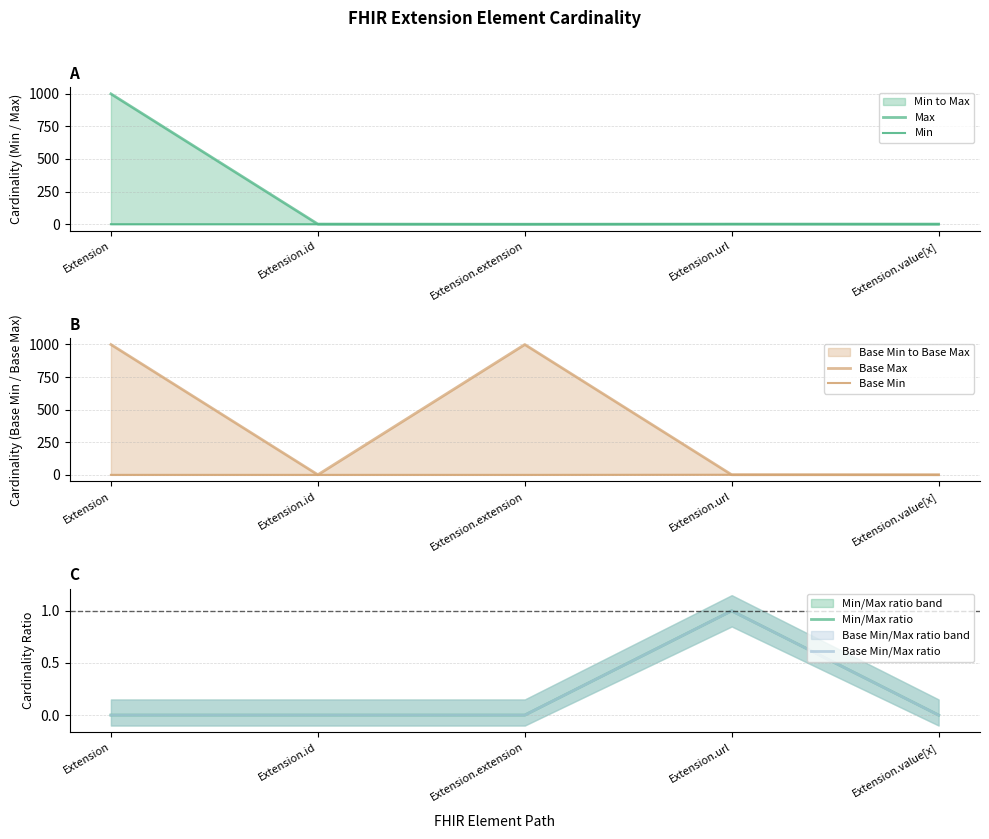

The value of Base Min at Extension.extension is 0. True or false?

True